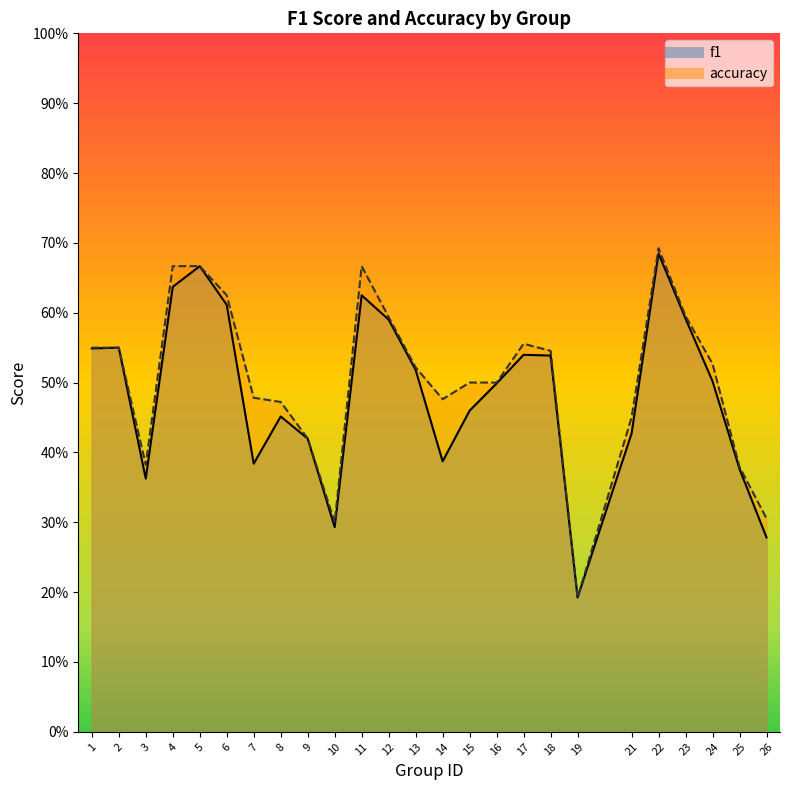

What is the difference between the maximum and minimum values in the accuracy series?

0.5